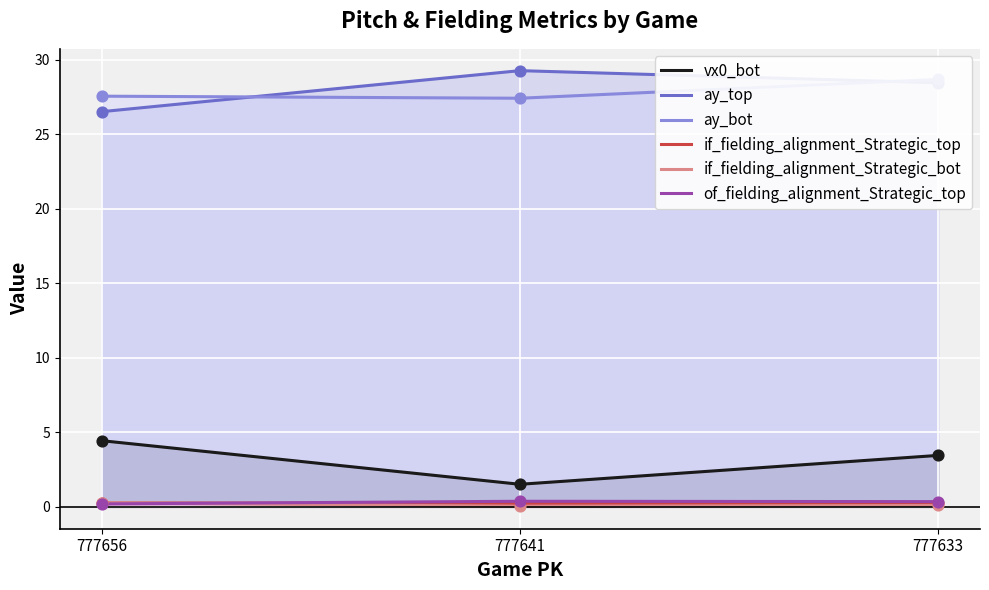

Which series contains the lowest Y value?

if_fielding_alignment_Strategic_bot